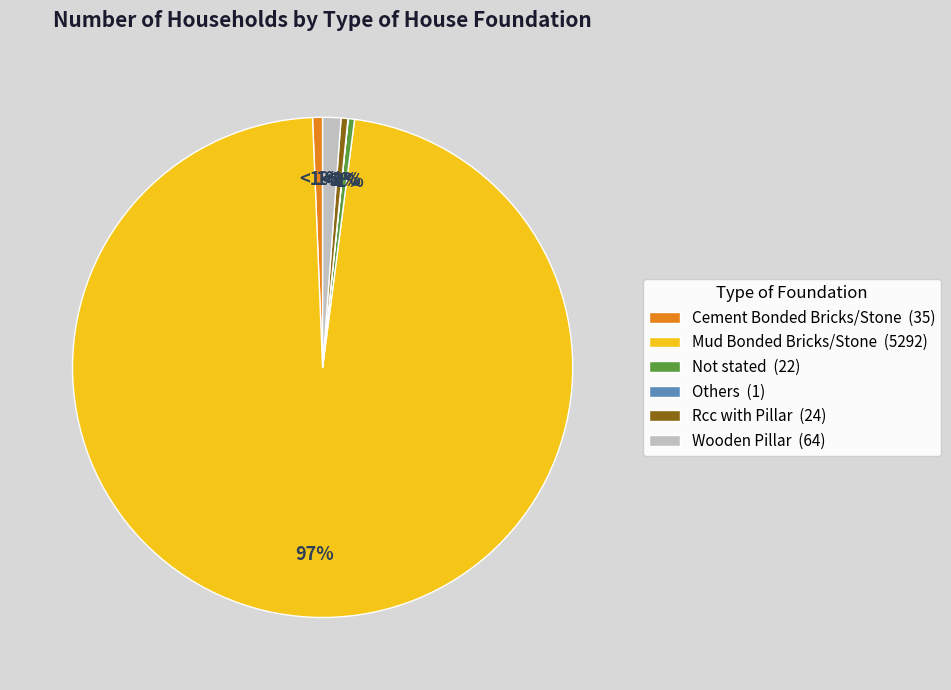

How many slices are in this pie chart?

6